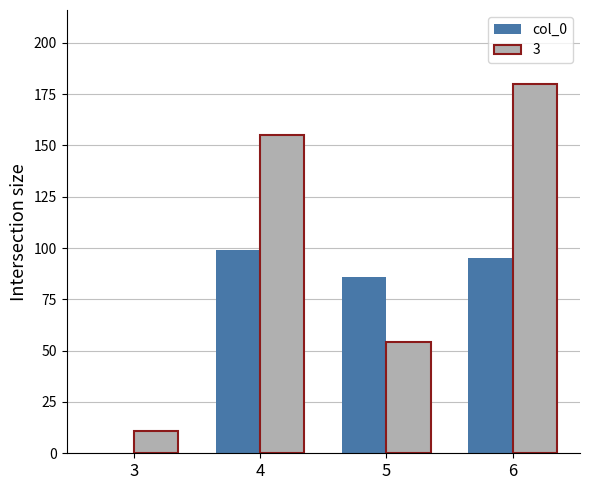

Between 3 and 6, which series saw the biggest shift?

3